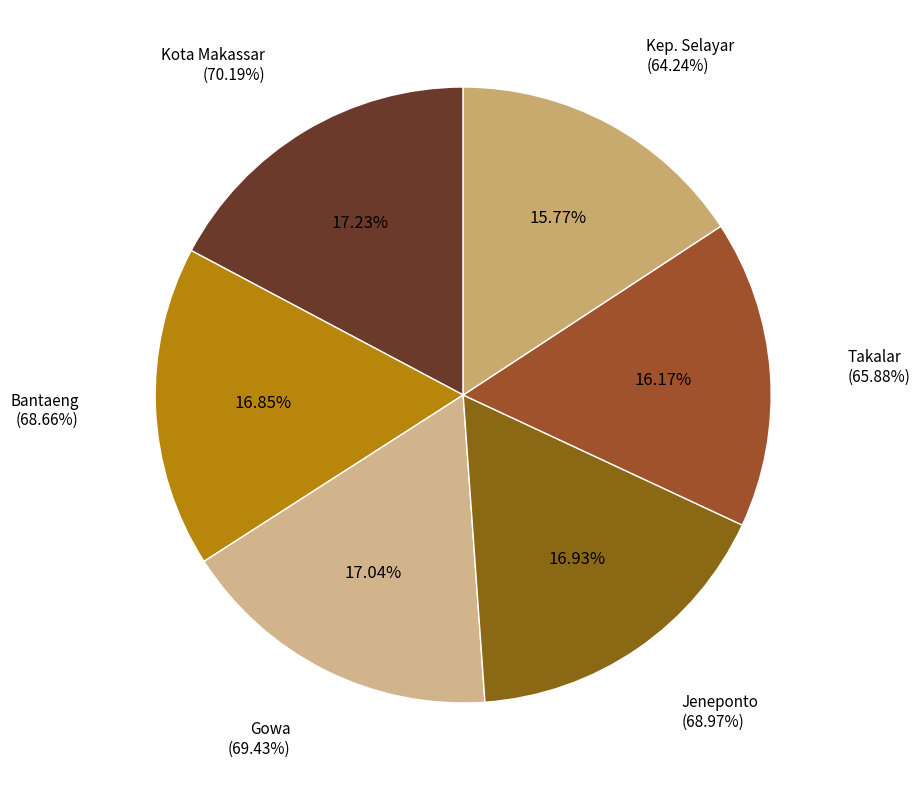

What percentage is NOT represented by Bantaeng?

83.1%